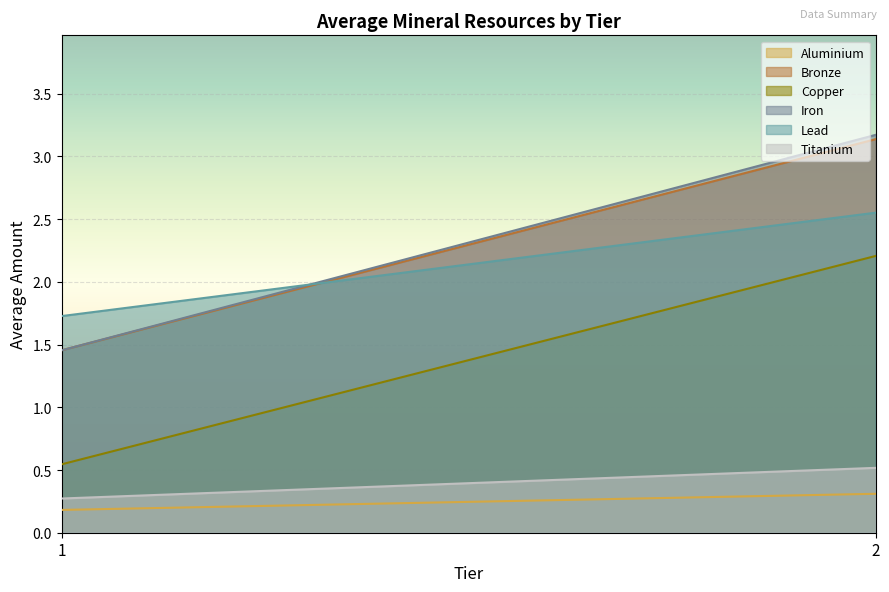

Rank the categories by Iron value from lowest to highest.

1, 2